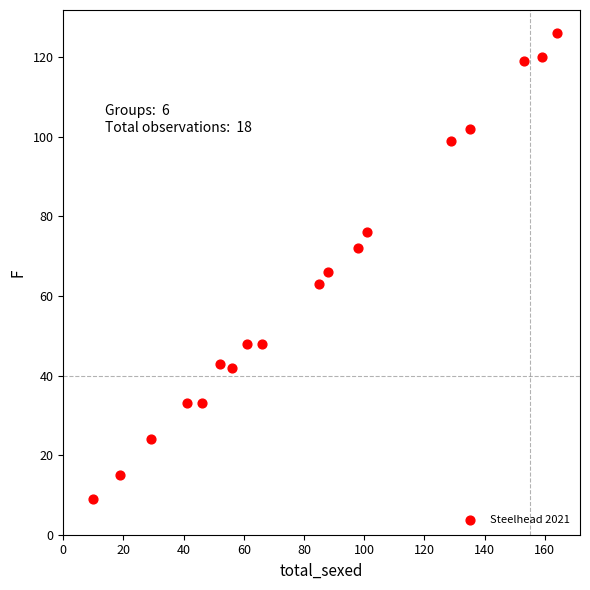

What is the range of Y values (max minus min)?

117